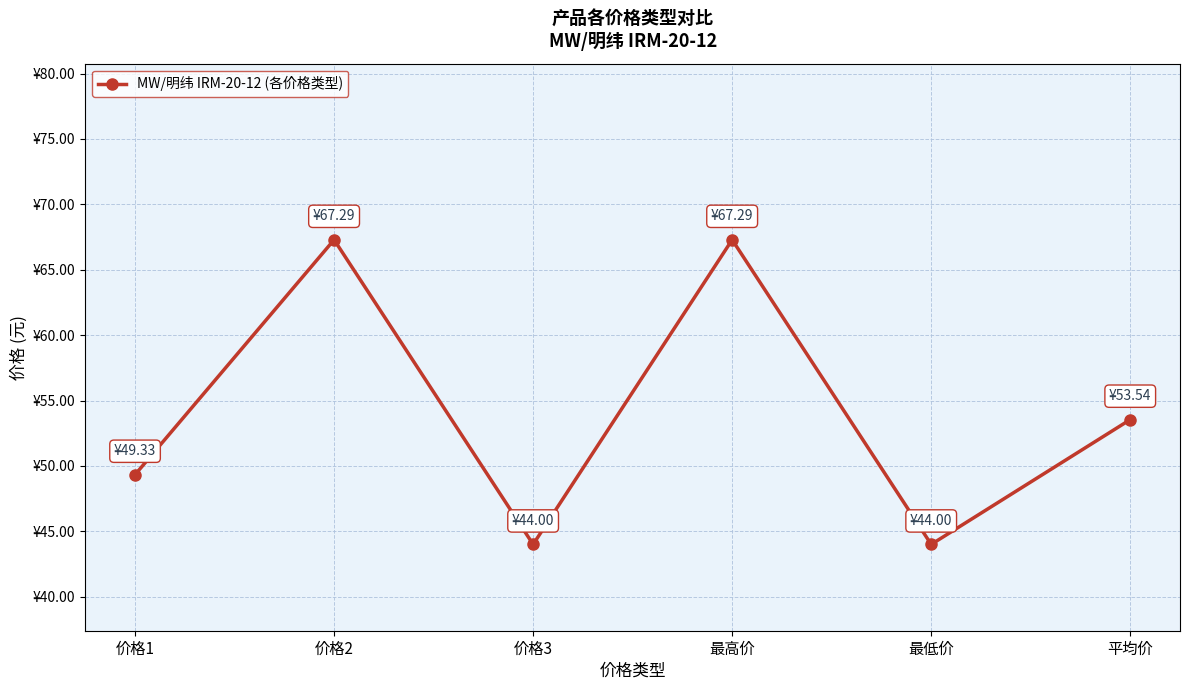

Is this an area chart (filled region under the line)?

No